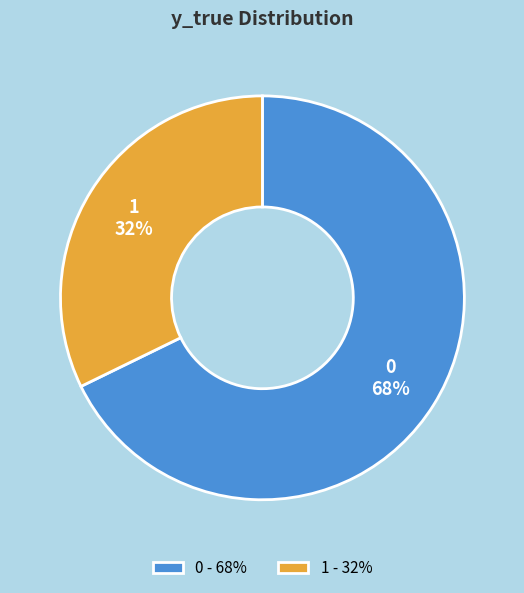

Count the number of slices in the pie.

2